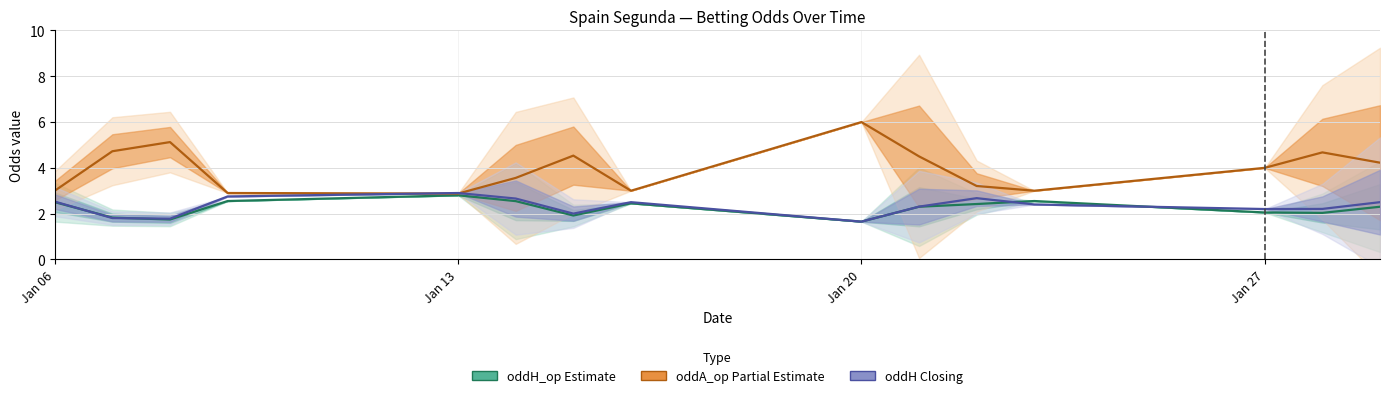

What is the sum of all oddA_op (mean) values?

59.3